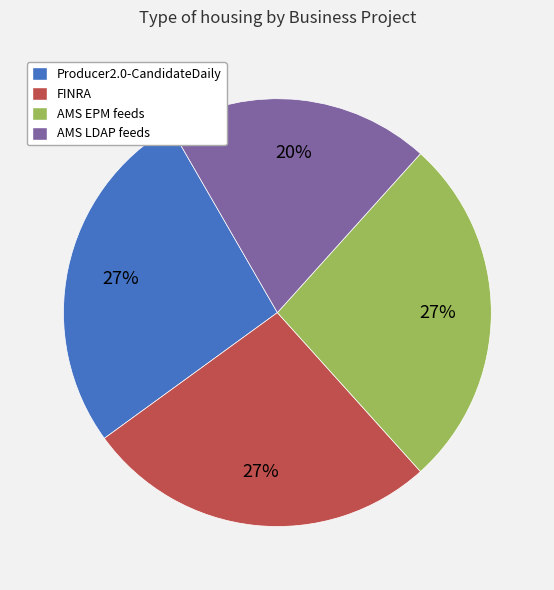

Which slice is the smallest?

AMS LDAP feeds